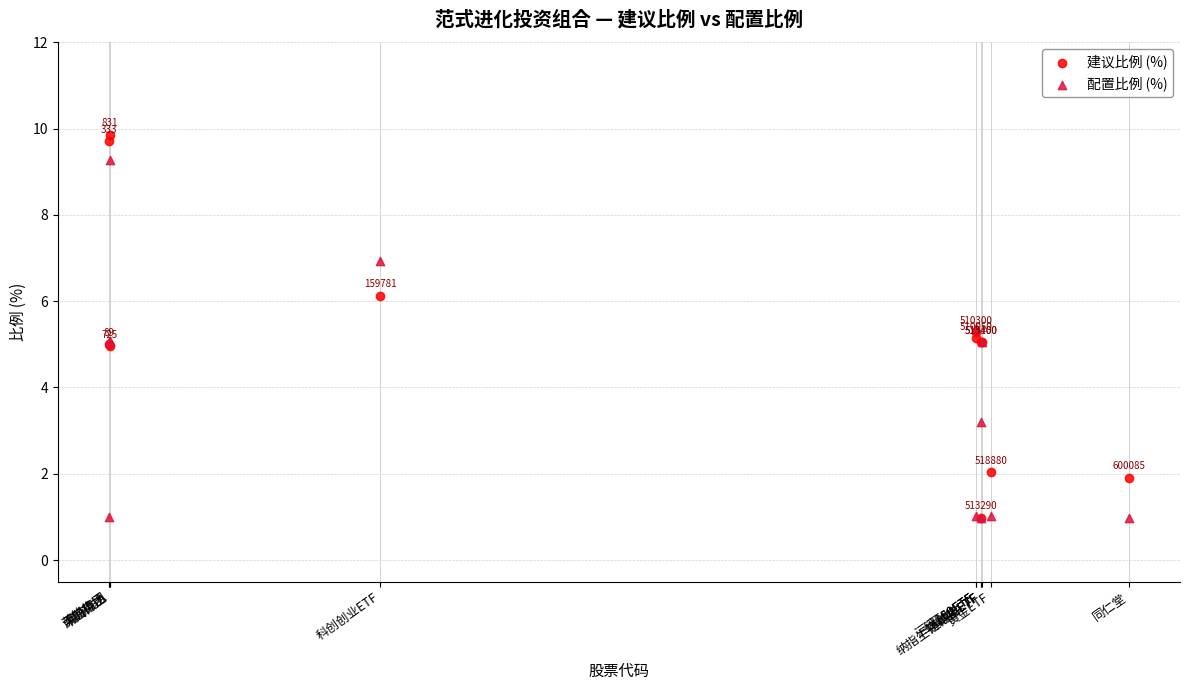

Across all series, what Y value is closest to 5?

5.0